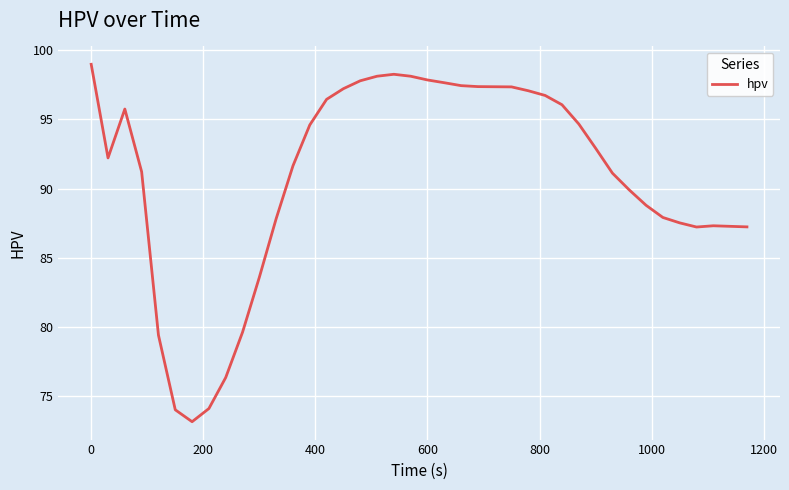

What is the maximum value shown in the chart?

99.0